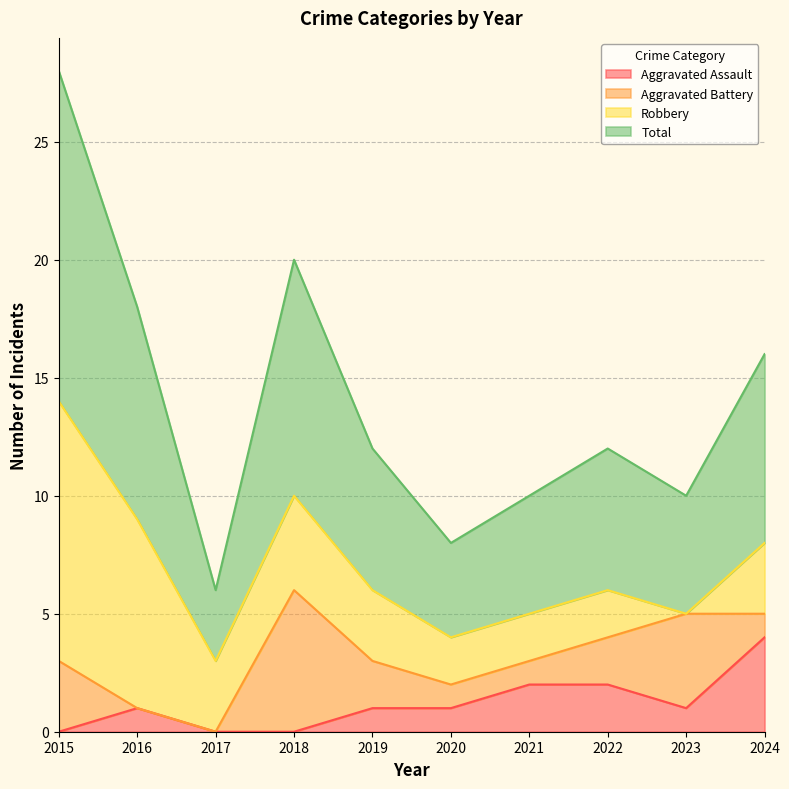

Which series changed the most between 2015 and 2023?

Total